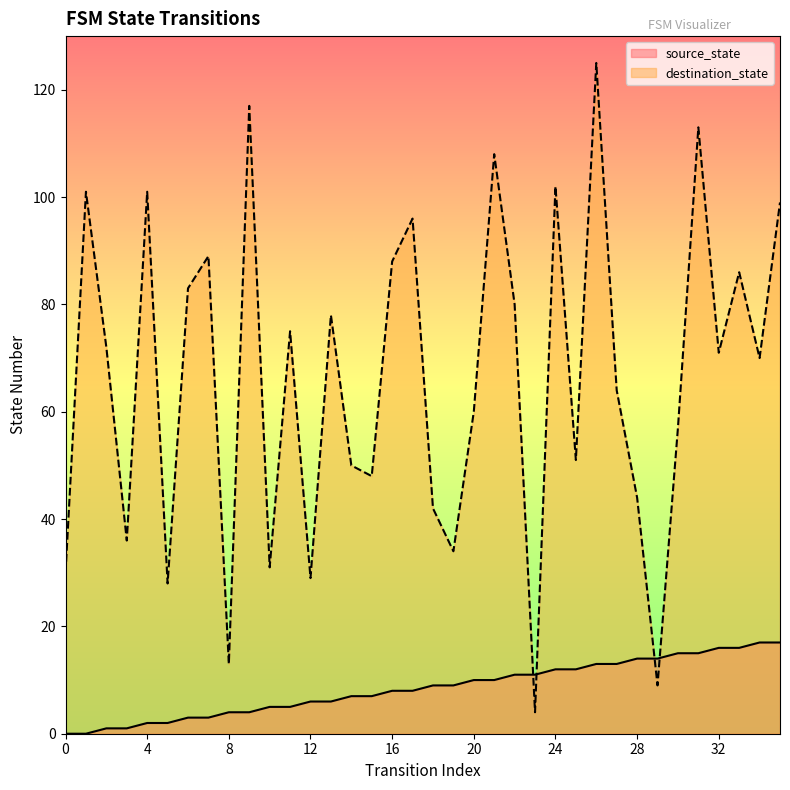

Which series has the widest spread of values?

destination_state